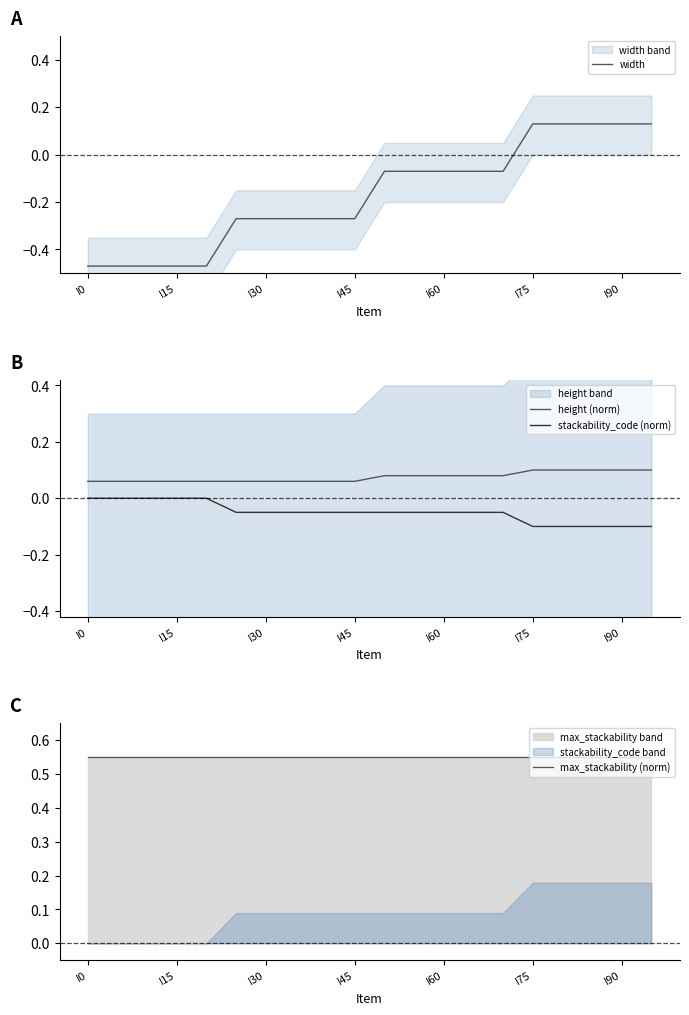

How many distinct data groups are displayed?

4